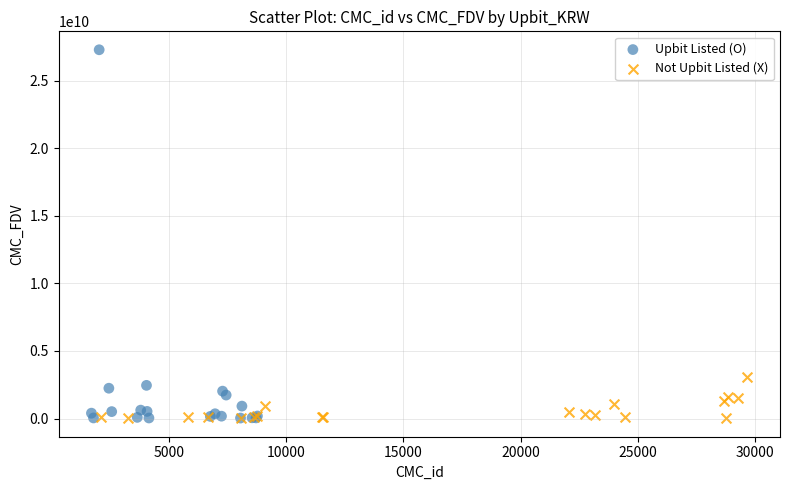

Which series contains the highest Y value?

Upbit Listed (O)